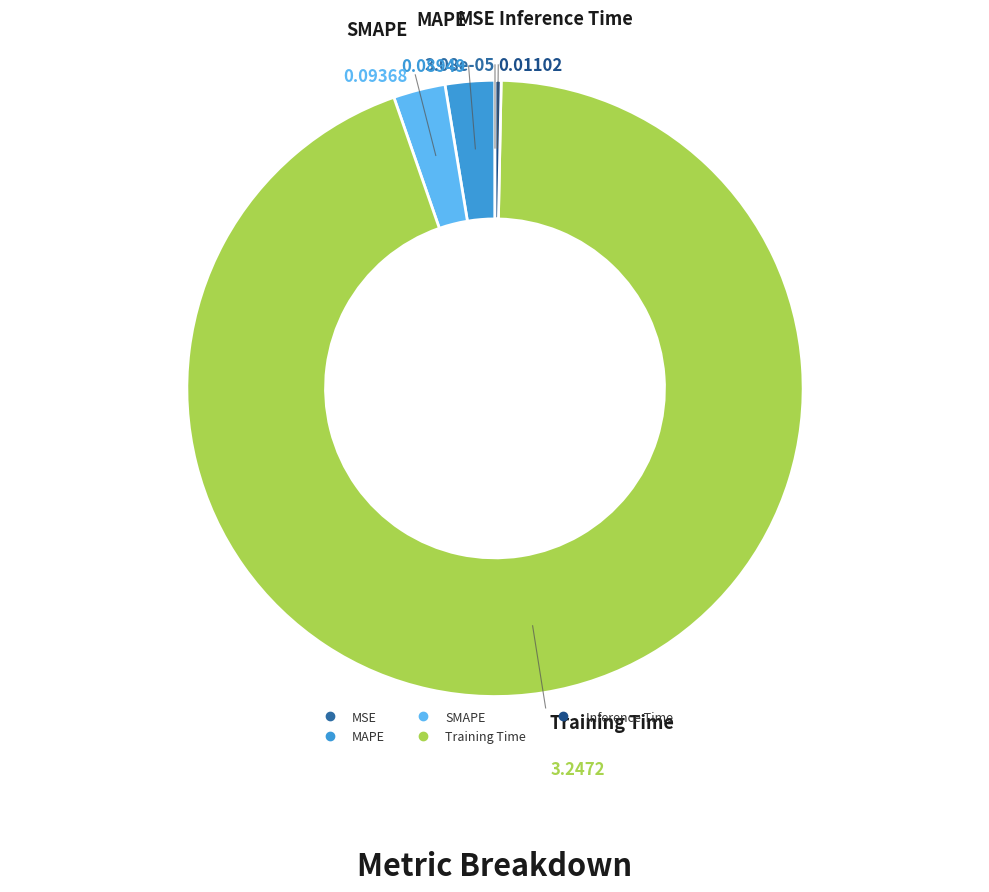

Which has a higher value, Training Time or MAPE?

Training Time